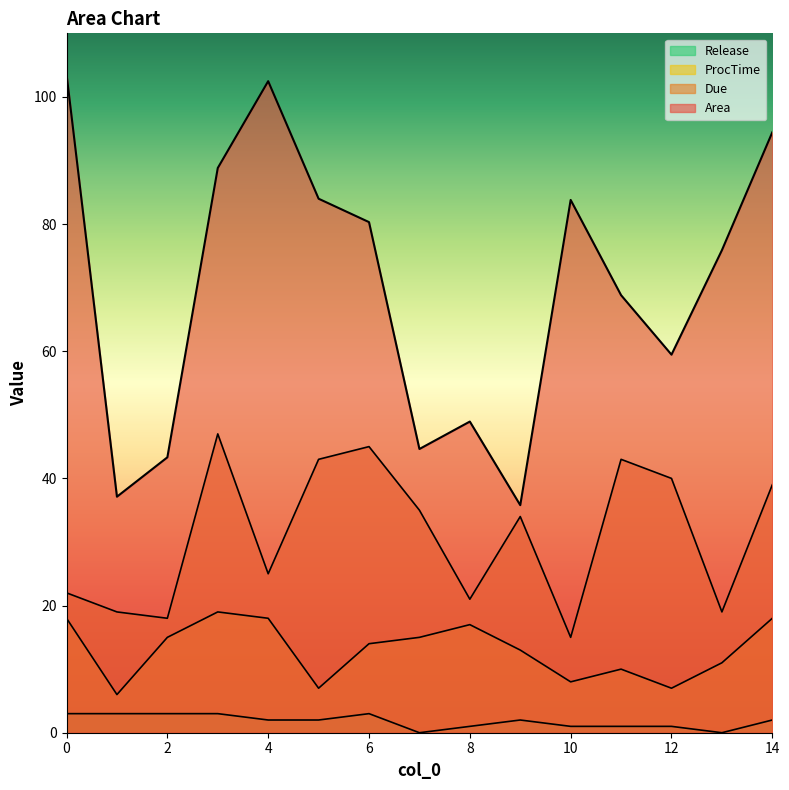

What is the value of the ProcTime point at the 13th from the left?

7.0